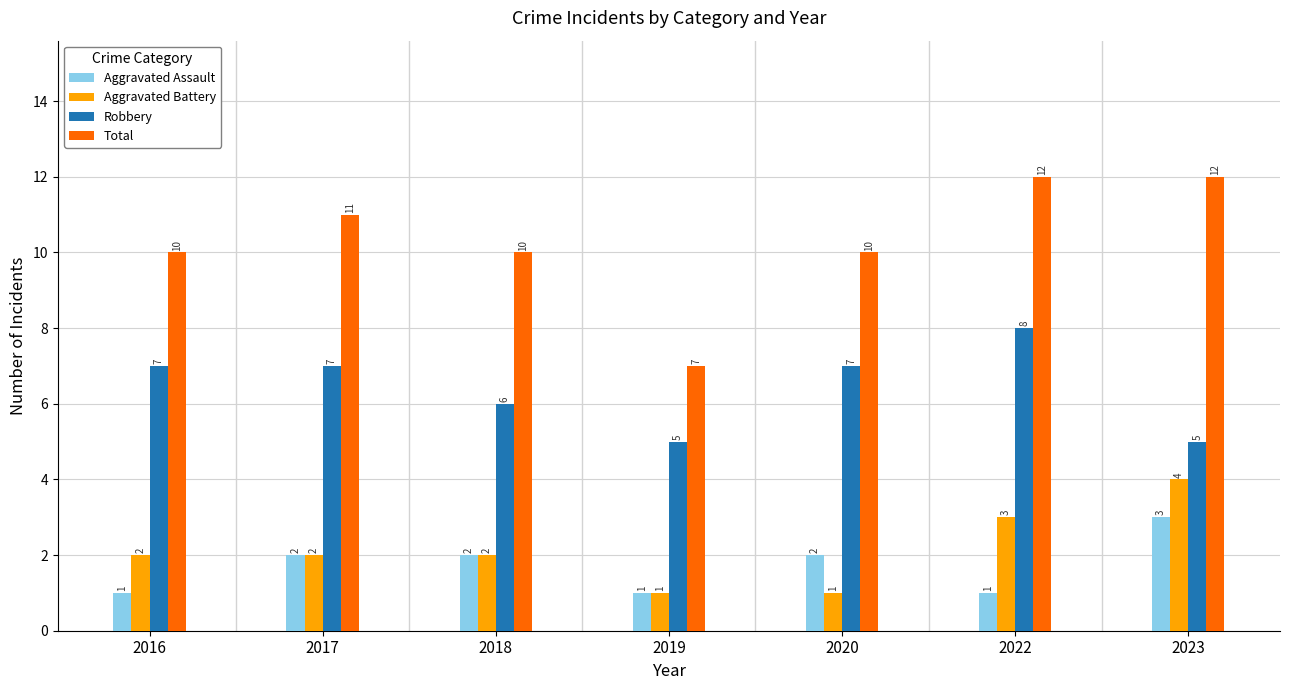

Count the Total values in the range 10 to 12.

6